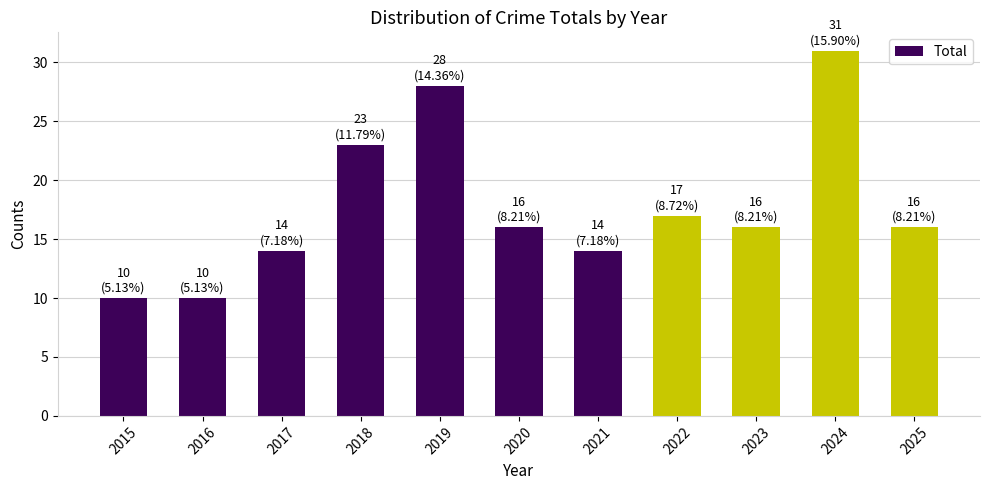

At which category does the chart reach its peak across all series?

2024